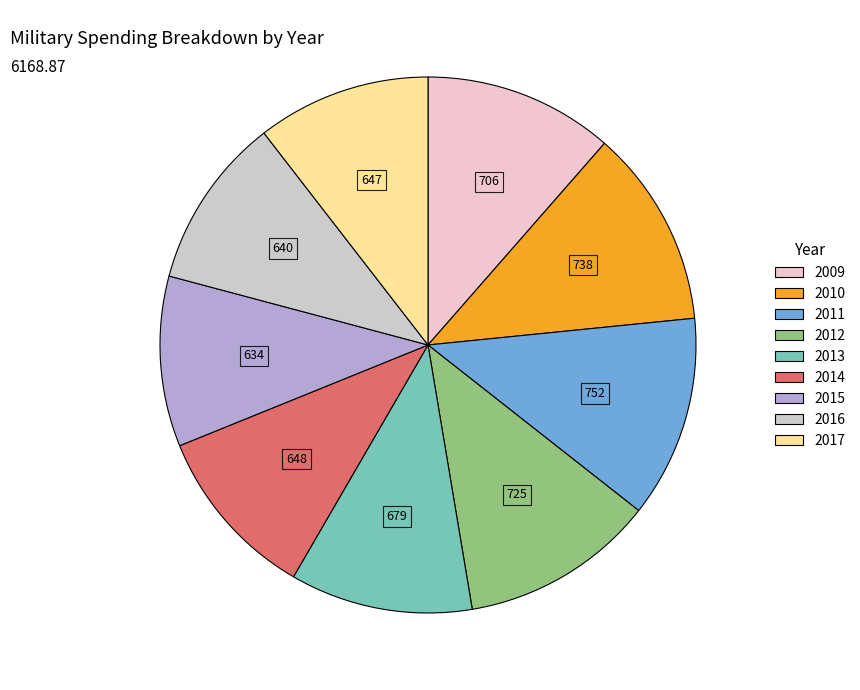

Combined, what portion of the pie is 2011 and 2009?

23.6%